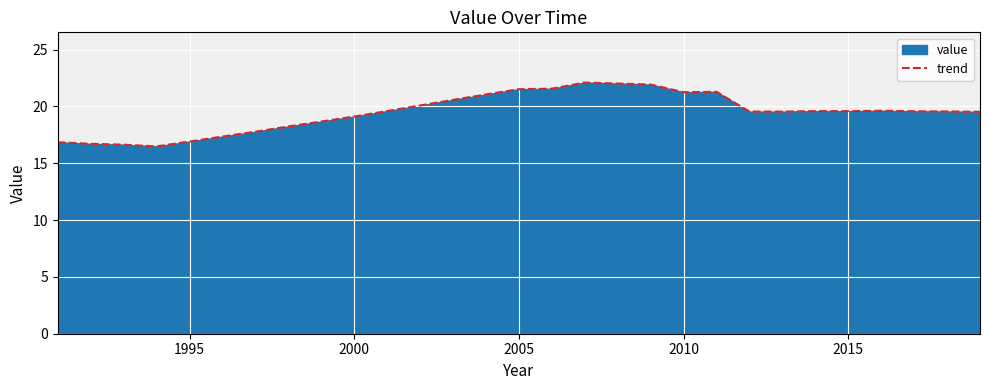

What is the smallest value displayed?

16.5